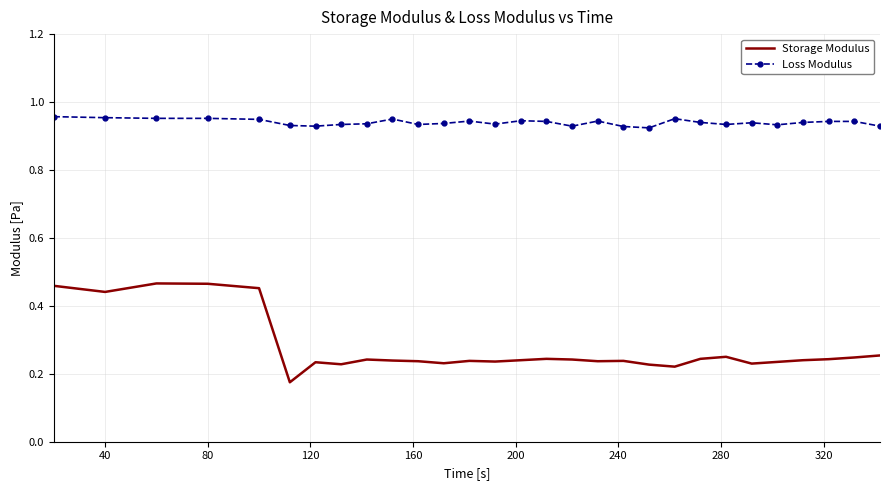

List the series in order of their overall mean, lowest first.

Storage Modulus, Loss Modulus